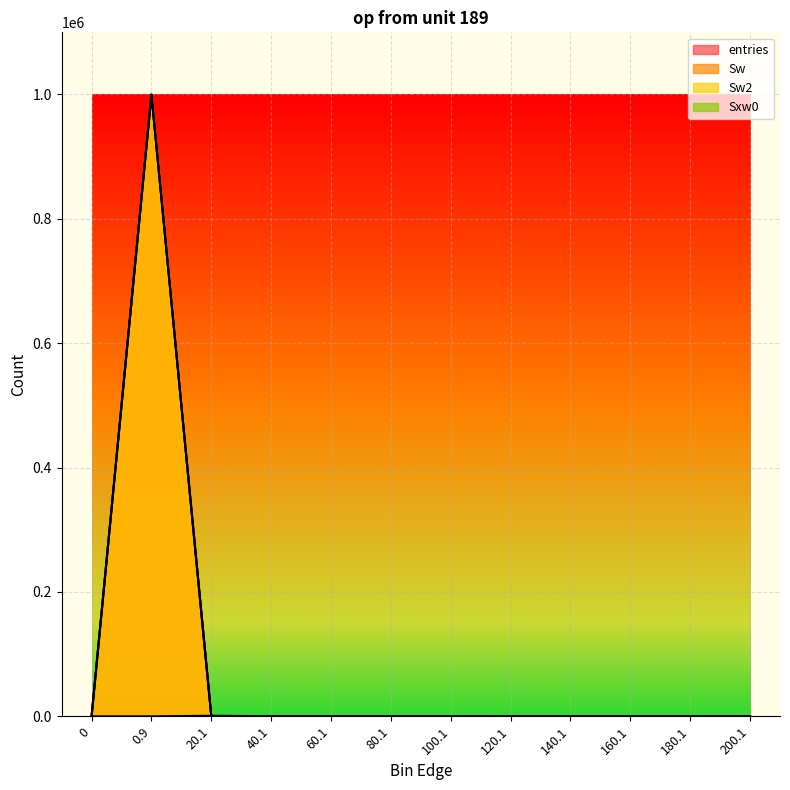

True or false: entries and Sw intersect in this chart.

False